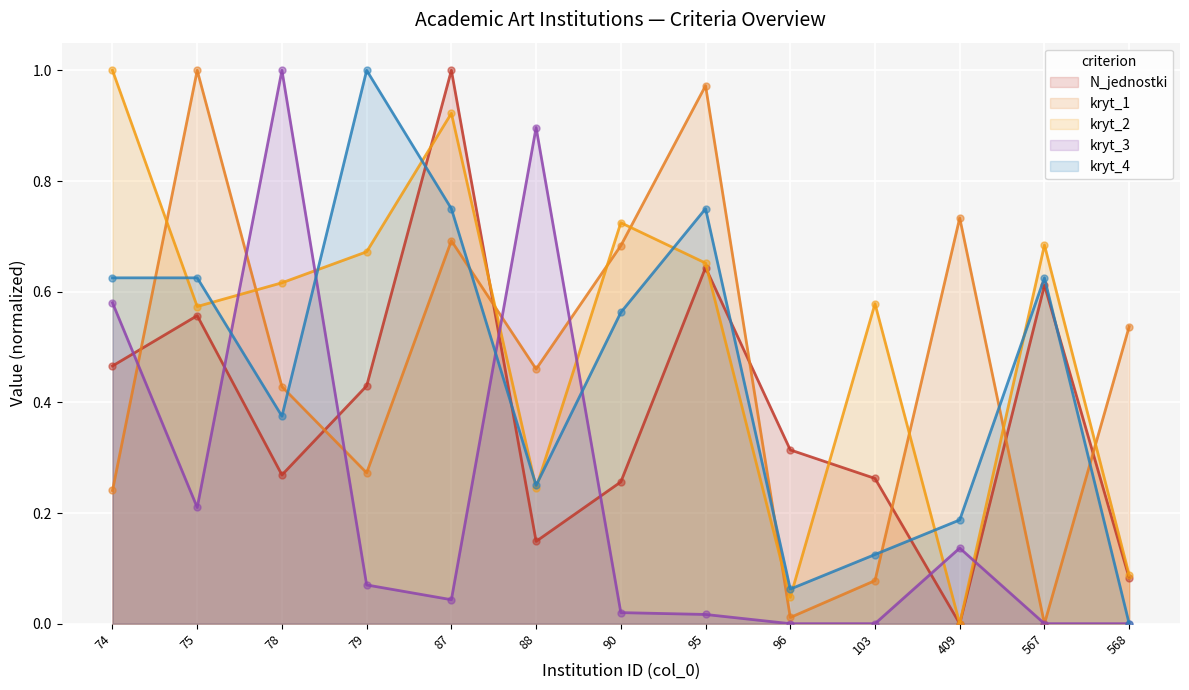

What is the value of the kryt_1 point at the 5th from the left?

0.7